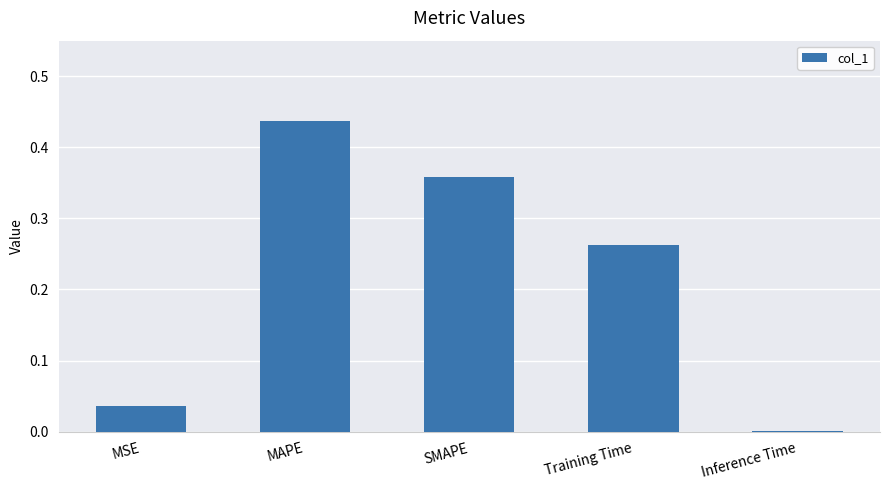

Which category has the highest value across all series?

MAPE